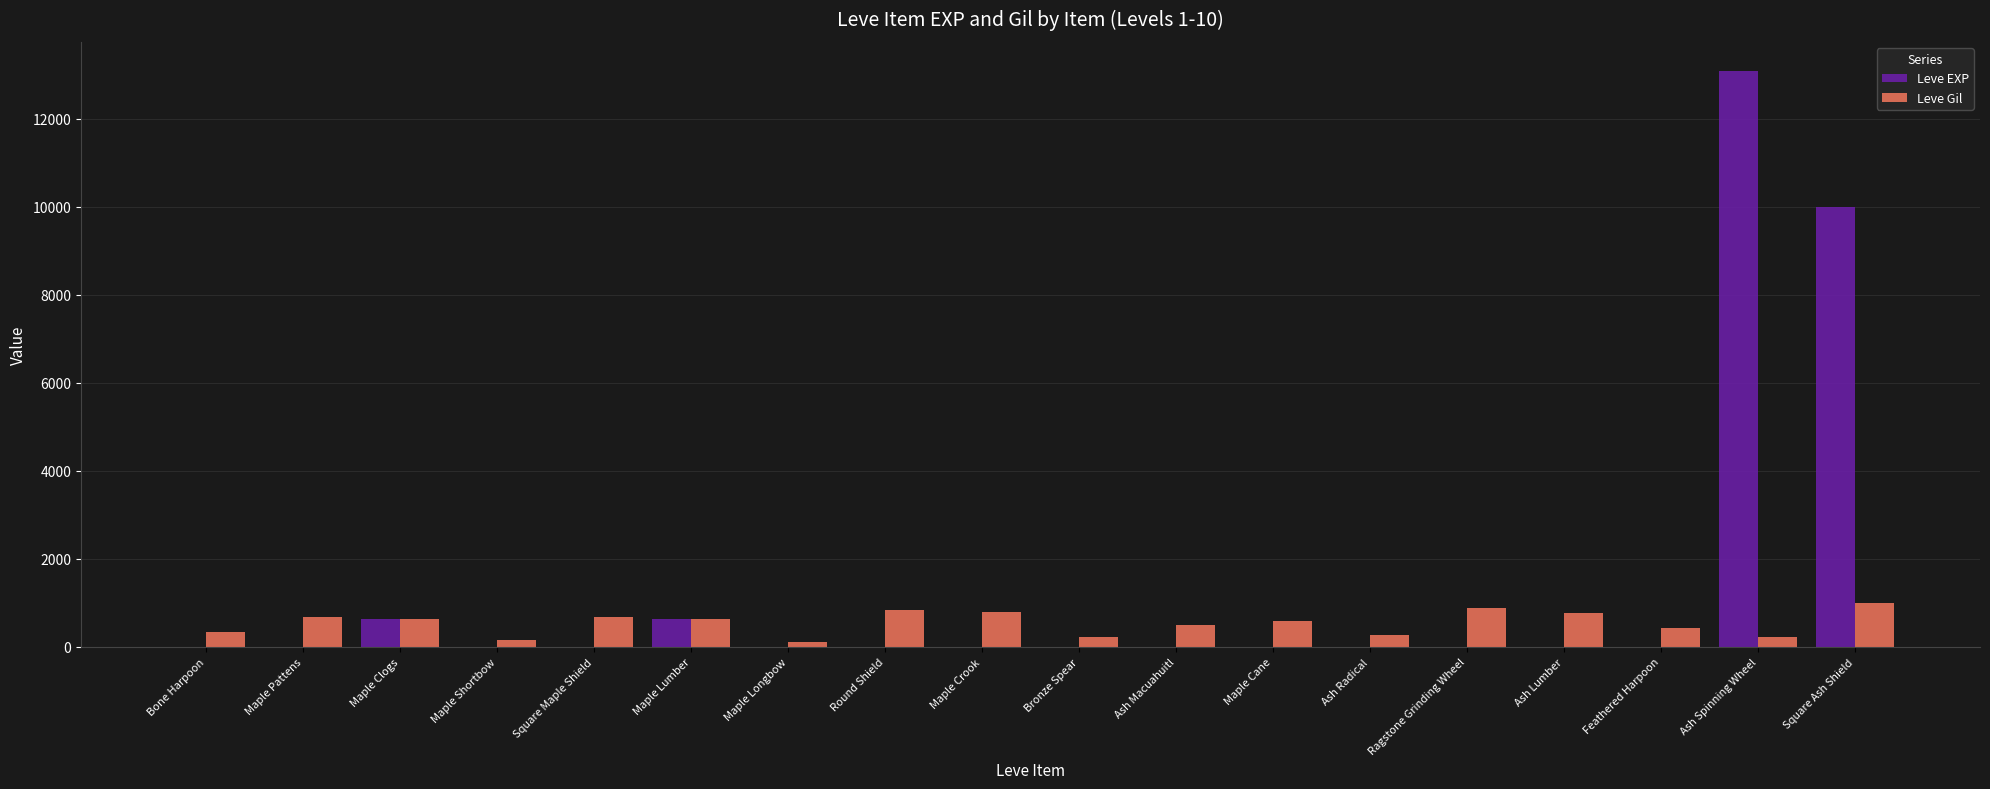

What is the difference between the Leve EXP values at Bone Harpoon and Maple Crook?

1